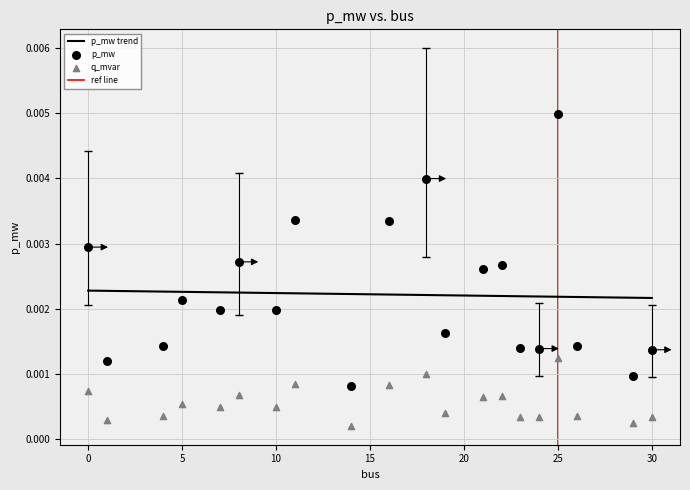

What are all the series names shown in the legend?

p_mw, q_mvar